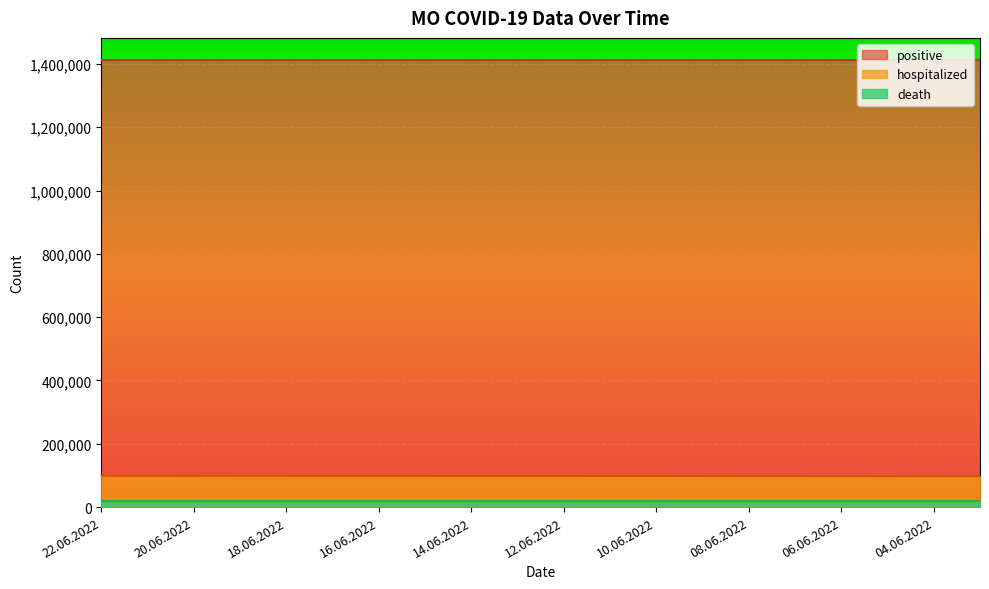

List the series in order of their peak value, lowest first.

death, hospitalized, positive